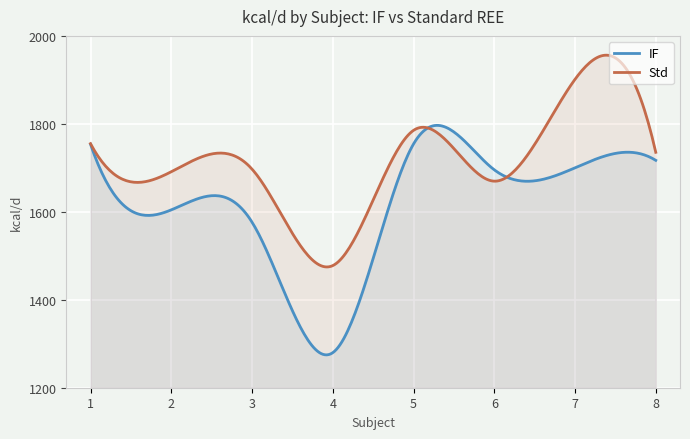

Reading left to right, transcribe all the data shown in this chart.

IF: 1=1753.7	2=1604.4	3=1576.5	4=1279.7	5=1754.2	6=1695.5	7=1700.1	8=1717.0
Std: 1=1755.0	2=1691.1	3=1697.1	4=1477.7	5=1785.2	6=1669.7	7=1901.3	8=1735.3